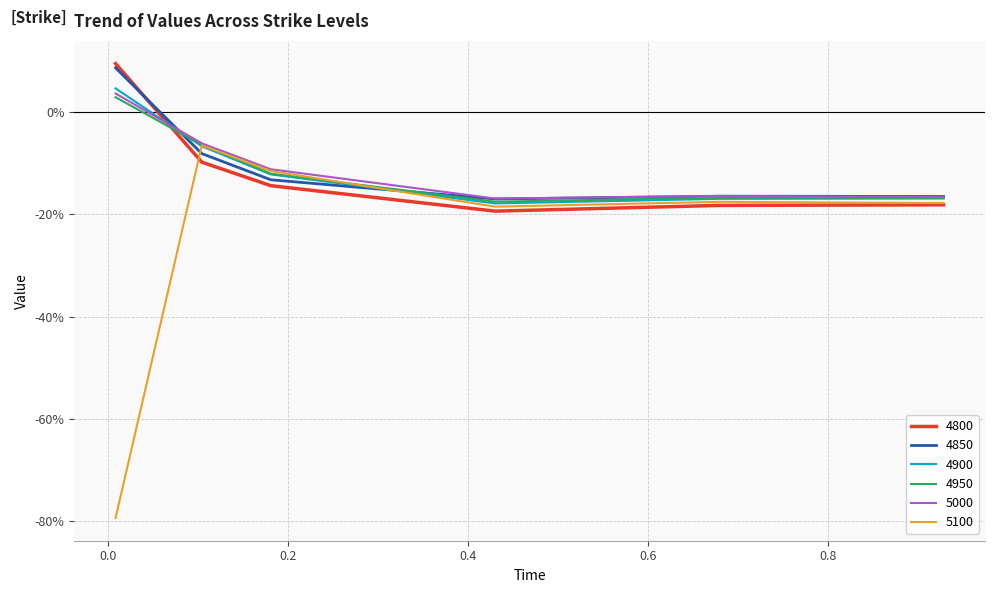

Is this an area chart (filled region under the line)?

No